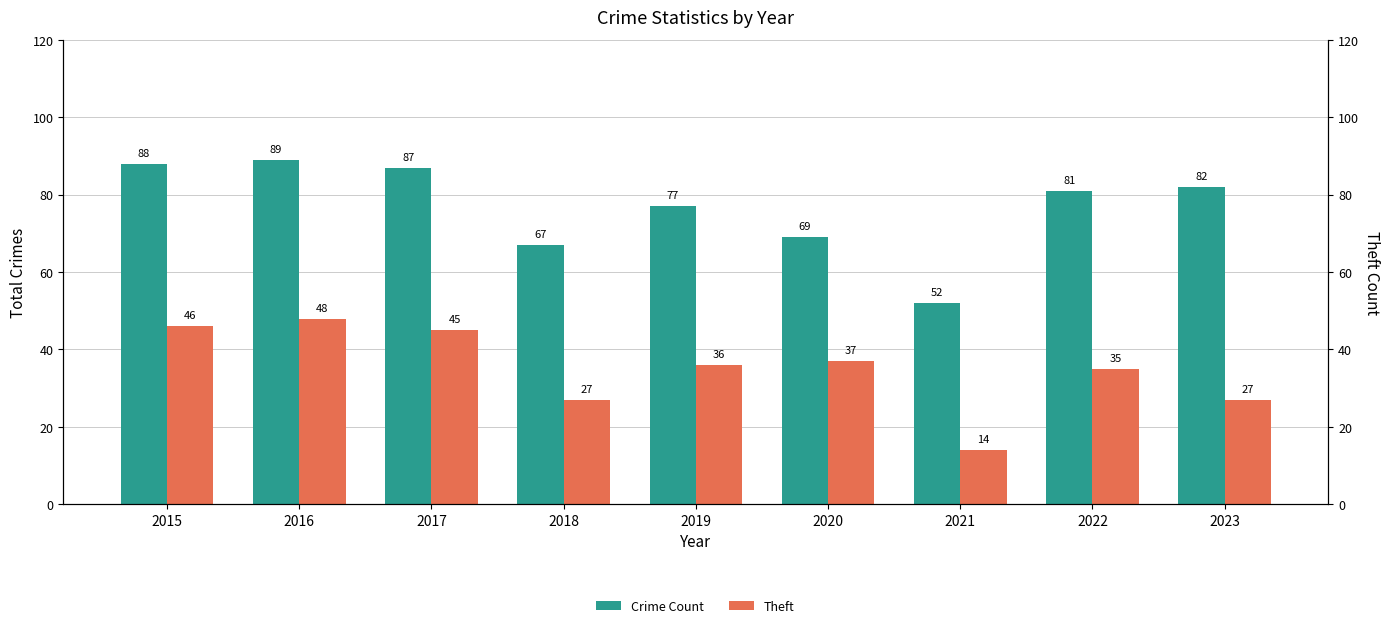

Where does the Crime Count series first go above 81?

2015